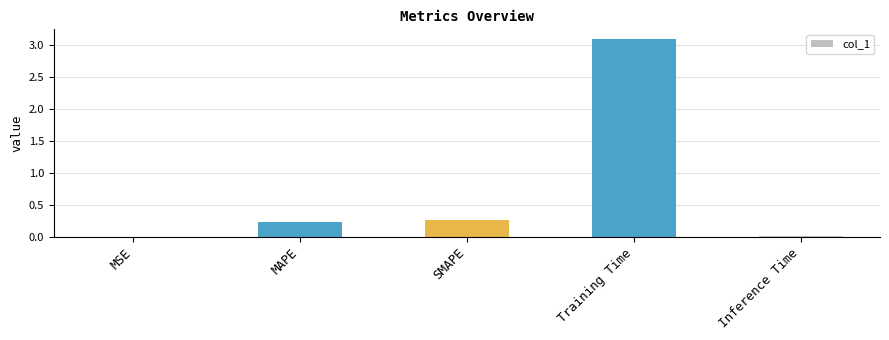

Which label corresponds to the largest value in the chart?

Training Time